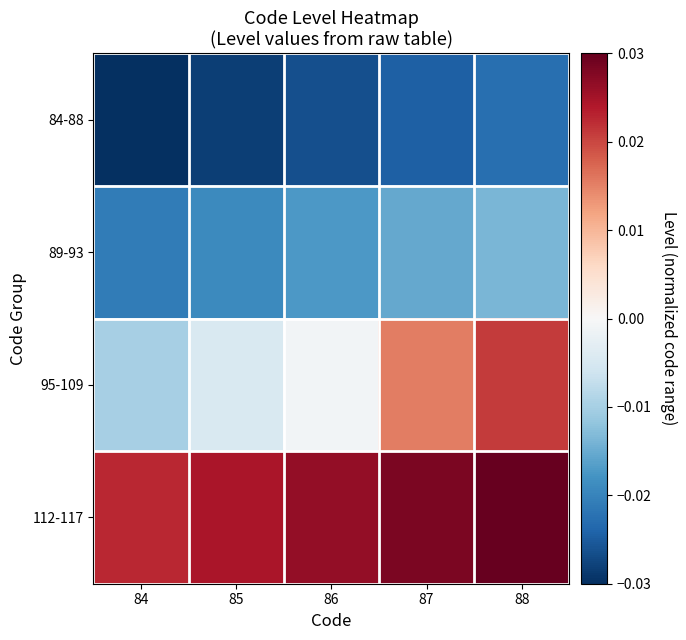

List the series in order of their peak value, lowest first.

84-88, 89-93, 95-109, 112-117